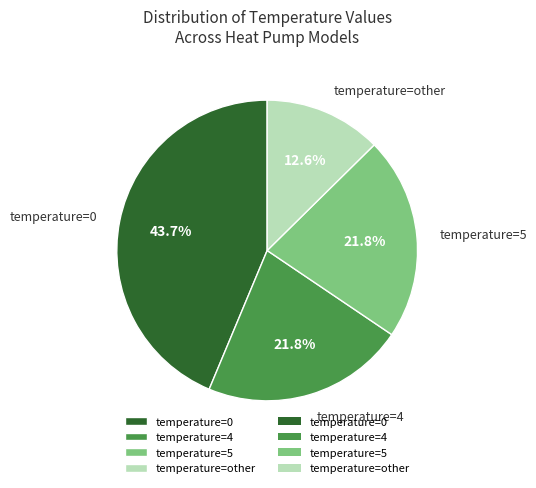

To the nearest percent, what is the difference between the largest and smallest slice percentages?

31%